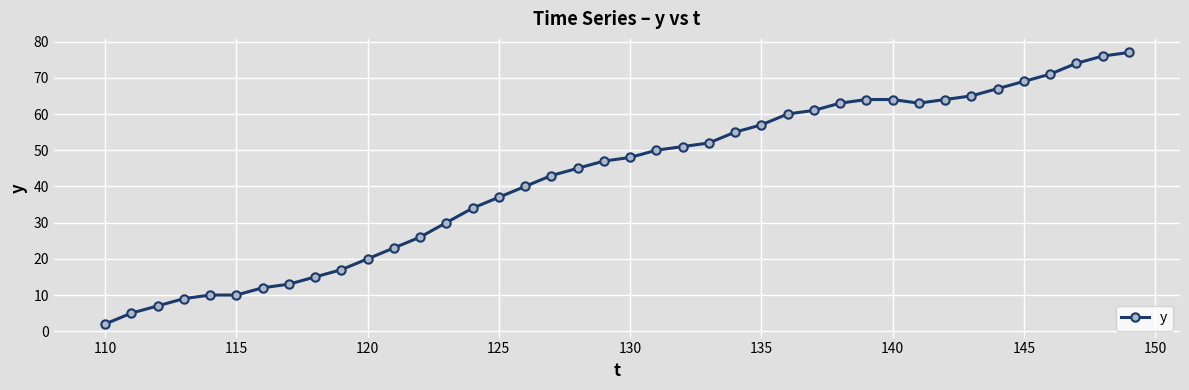

What is the sum of all values?

1696